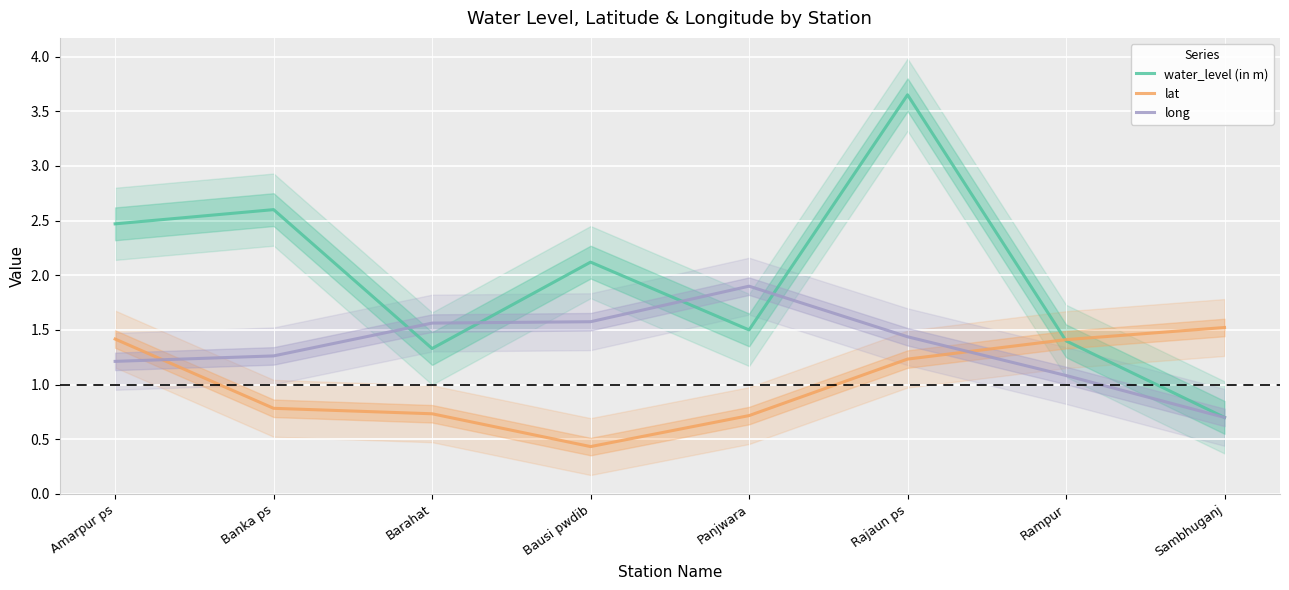

Rank the series by their maximum value, from lowest to highest.

lat, long, water_level (in m)